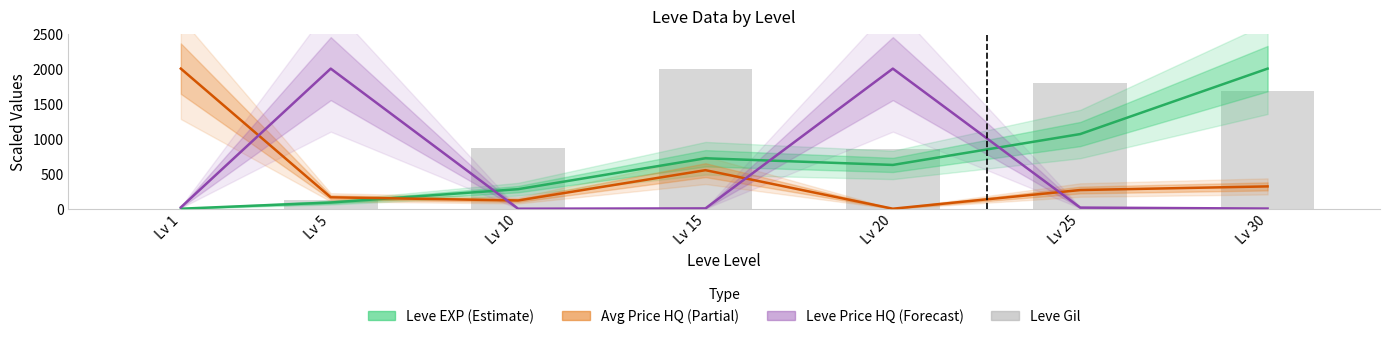

What is the difference between the second highest and second lowest values in the Leve Gil series?

1663.5